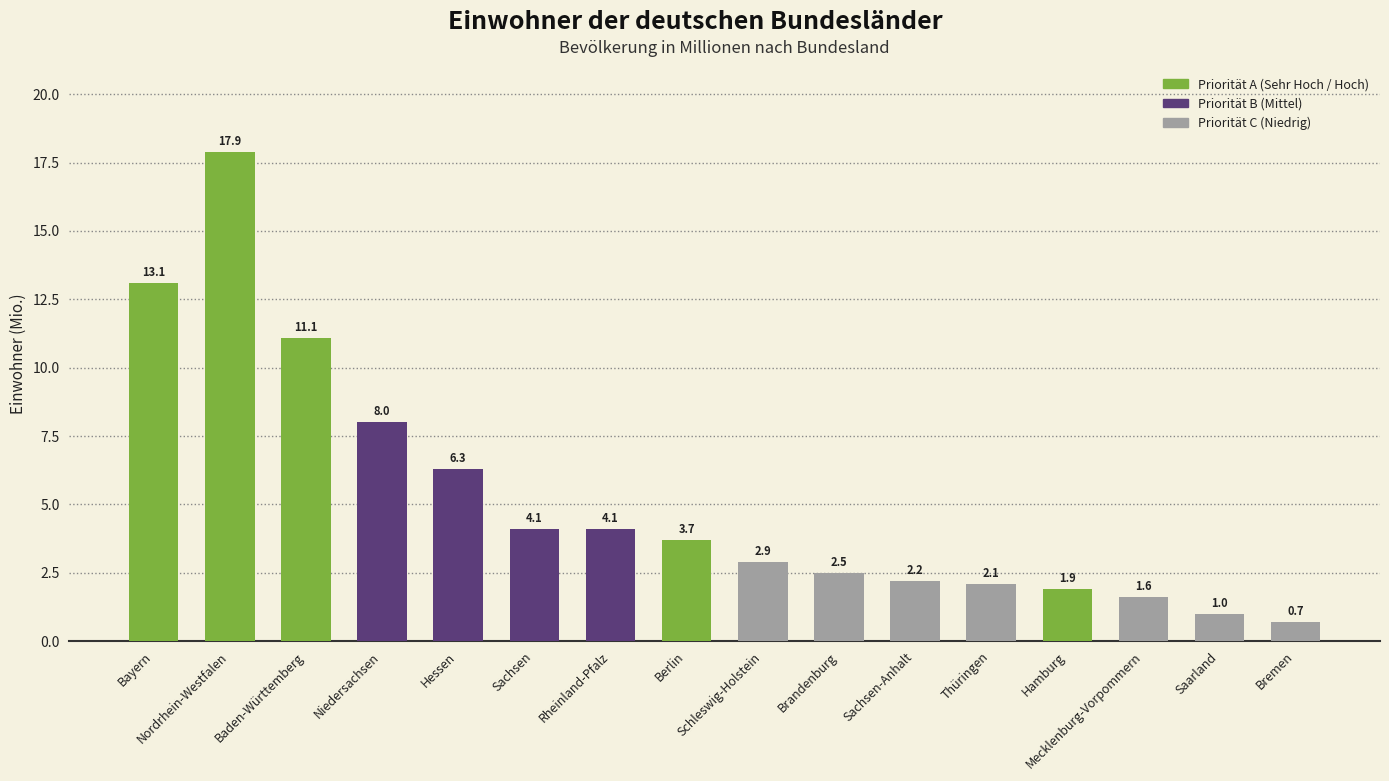

What is the average value?

5.2